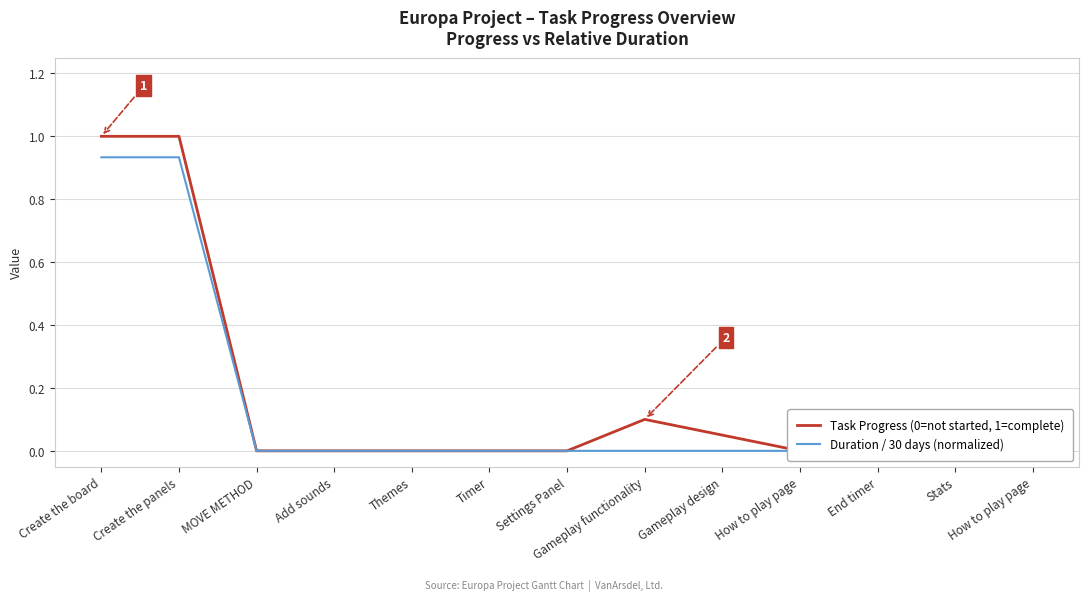

Where is the first local maximum for Task Progress (0=not started, 1=complete)?

Gameplay functionality